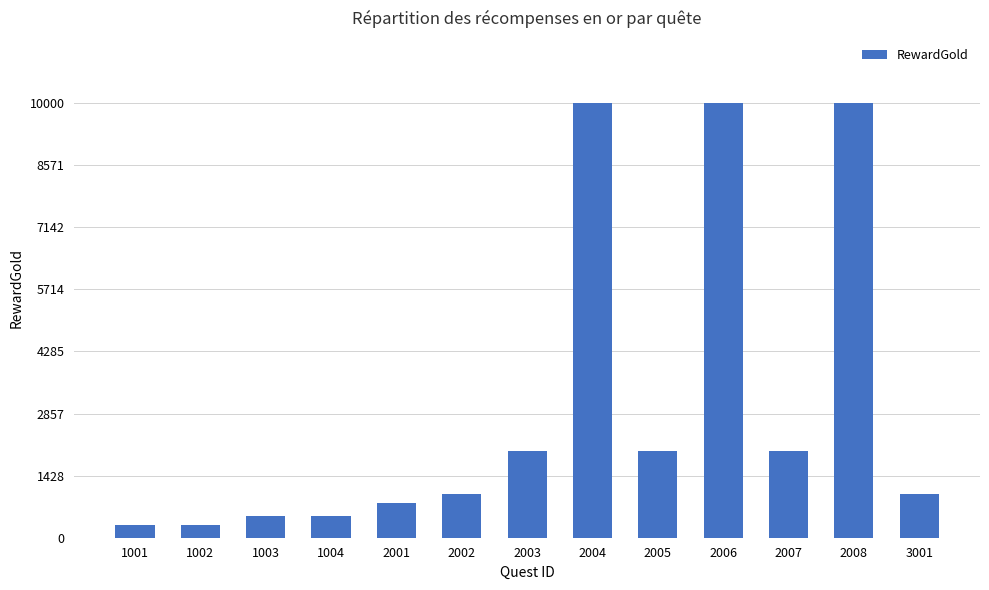

Is it true that the value at 1004 is 500?

True